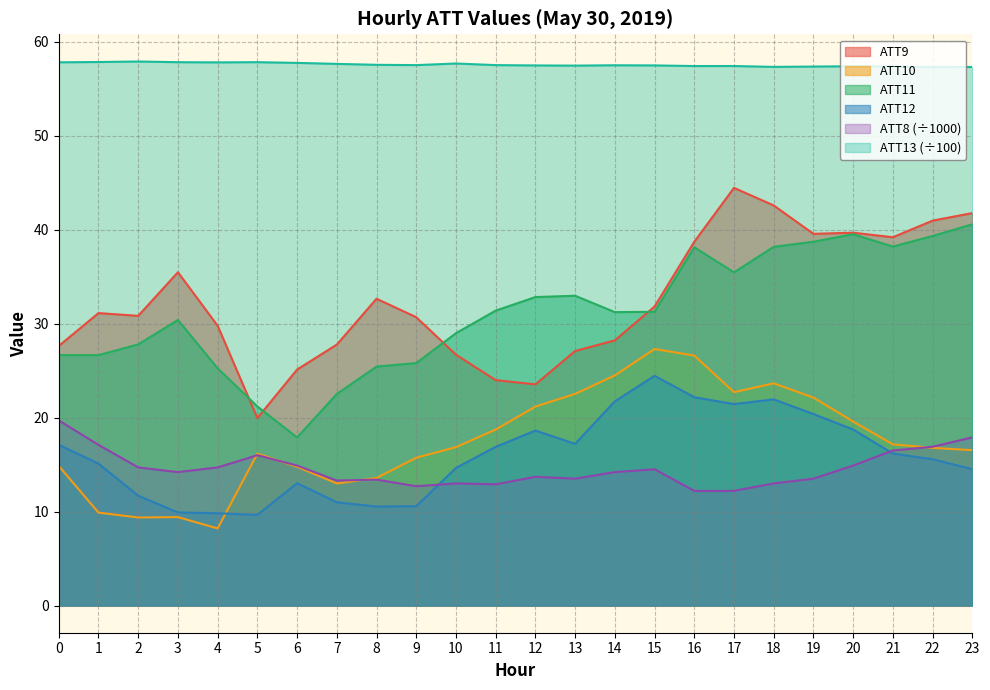

Reading left to right, list all the values displayed in this chart.

ATT8: 0=19.7	1=17.1	2=14.7	3=14.2	4=14.7	5=16.0	6=14.9	7=13.3	8=13.4	9=12.7	10=13.0	11=12.9	12=13.7	13=13.5	14=14.2	15=14.5	16=12.2	17=12.2	18=13.0	19=13.5	20=14.9	21=16.5	22=16.9	23=17.9
ATT9: 0=27.6	1=31.1	2=30.8	3=35.5	4=29.8	5=20.0	6=25.1	7=27.8	8=32.7	9=30.7	10=26.7	11=24.0	12=23.5	13=27.1	14=28.2	15=31.8	16=38.7	17=44.5	18=42.6	19=39.6	20=39.7	21=39.2	22=41.0	23=41.8
ATT10: 0=14.9	1=9.9	2=9.4	3=9.4	4=8.2	5=16.2	6=14.8	7=13.0	8=13.6	9=15.7	10=16.9	11=18.7	12=21.2	13=22.5	14=24.5	15=27.3	16=26.6	17=22.7	18=23.6	19=22.1	20=19.6	21=17.2	22=16.8	23=16.5
ATT11: 0=26.7	1=26.6	2=27.8	3=30.4	4=25.2	5=21.2	6=17.9	7=22.5	8=25.4	9=25.8	10=29.0	11=31.4	12=32.8	13=33.0	14=31.2	15=31.3	16=38.1	17=35.5	18=38.2	19=38.7	20=39.5	21=38.2	22=39.3	23=40.6
ATT12: 0=17.1	1=15.1	2=11.7	3=9.9	4=9.8	5=9.6	6=13.0	7=11.0	8=10.5	9=10.6	10=14.6	11=16.9	12=18.6	13=17.2	14=21.7	15=24.5	16=22.2	17=21.4	18=21.9	19=20.4	20=18.7	21=16.2	22=15.6	23=14.5
ATT13: 0=57.8	1=57.8	2=57.9	3=57.8	4=57.8	5=57.8	6=57.8	7=57.7	8=57.6	9=57.5	10=57.7	11=57.5	12=57.5	13=57.5	14=57.5	15=57.5	16=57.4	17=57.4	18=57.3	19=57.4	20=57.4	21=57.4	22=57.3	23=57.3